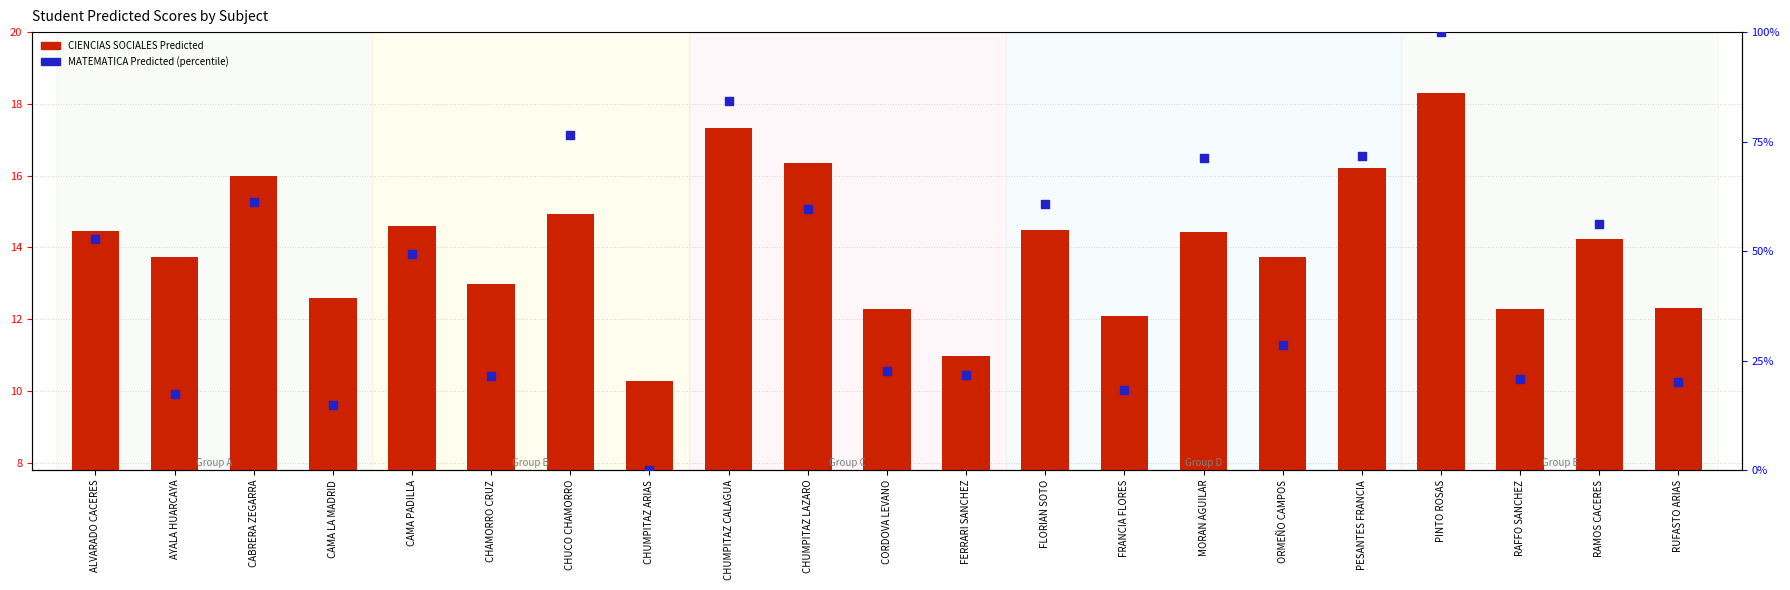

What are all the series names shown in the legend?

CIENCIAS SOCIALES Predicted, MATEMATICA Predicted